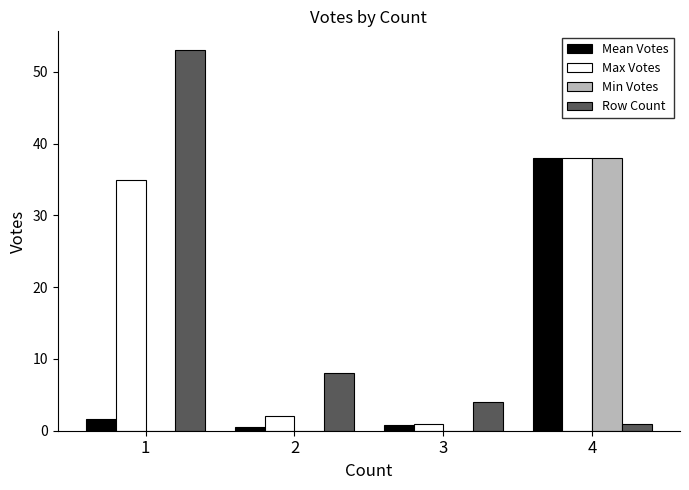

Reading right to left, transcribe all the data shown in this chart.

Mean Votes: 4=38.0	3=0.8	2=0.5	1=1.6
Max Votes: 4=38.0	3=1.0	2=2.0	1=35.0
Min Votes: 4=38.0	3=0.0	2=0.0	1=0.0
Row Count: 4=1.0	3=4.0	2=8.0	1=53.0